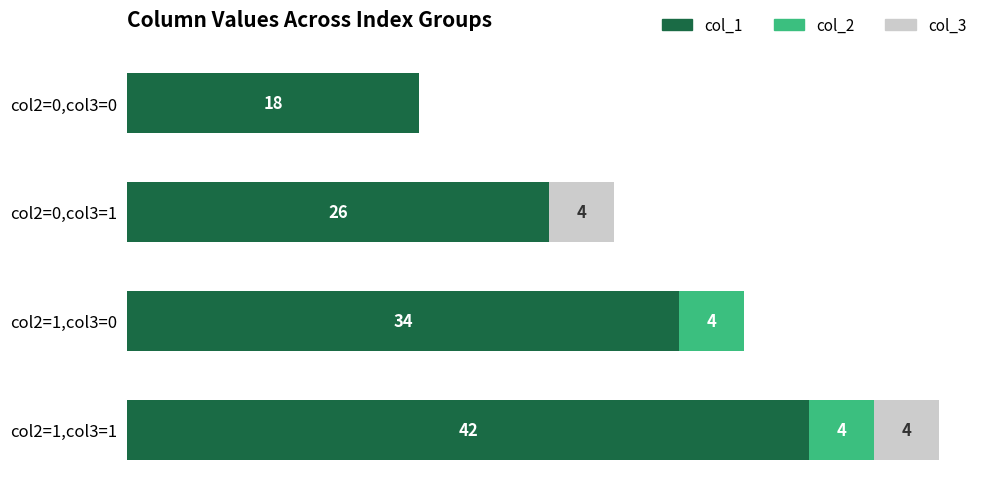

At which category is the sum across all series the highest?

col2=1,col3=1